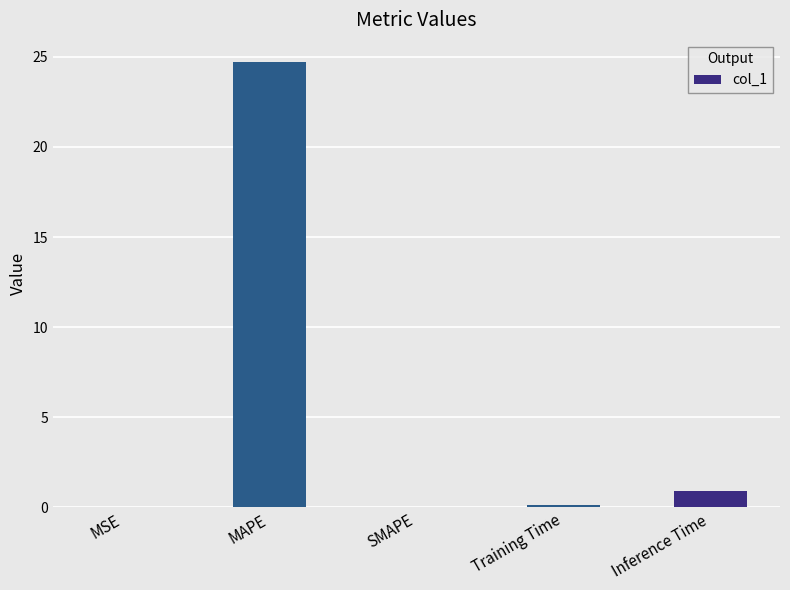

At which label is the value closest to 12?

Inference Time